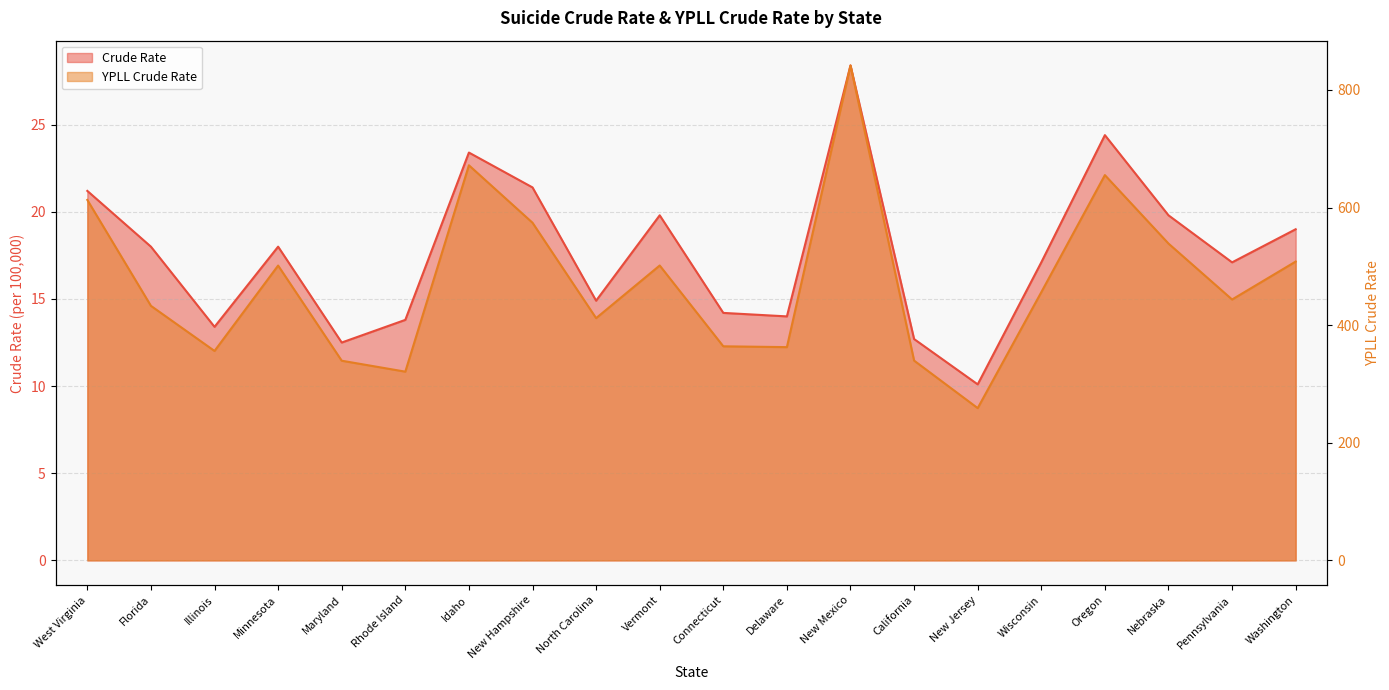

At how many categories does at least one series exceed 686?

1